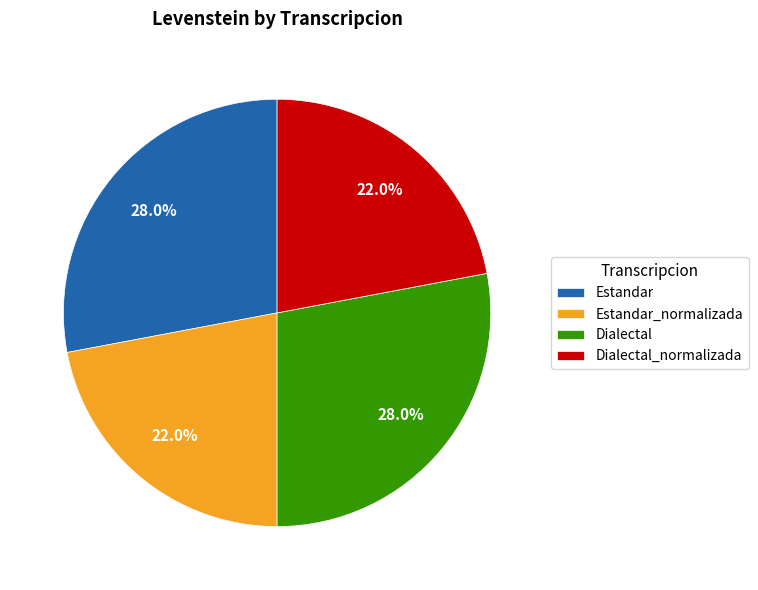

Which has a higher value, Estandar or Estandar_normalizada?

Estandar